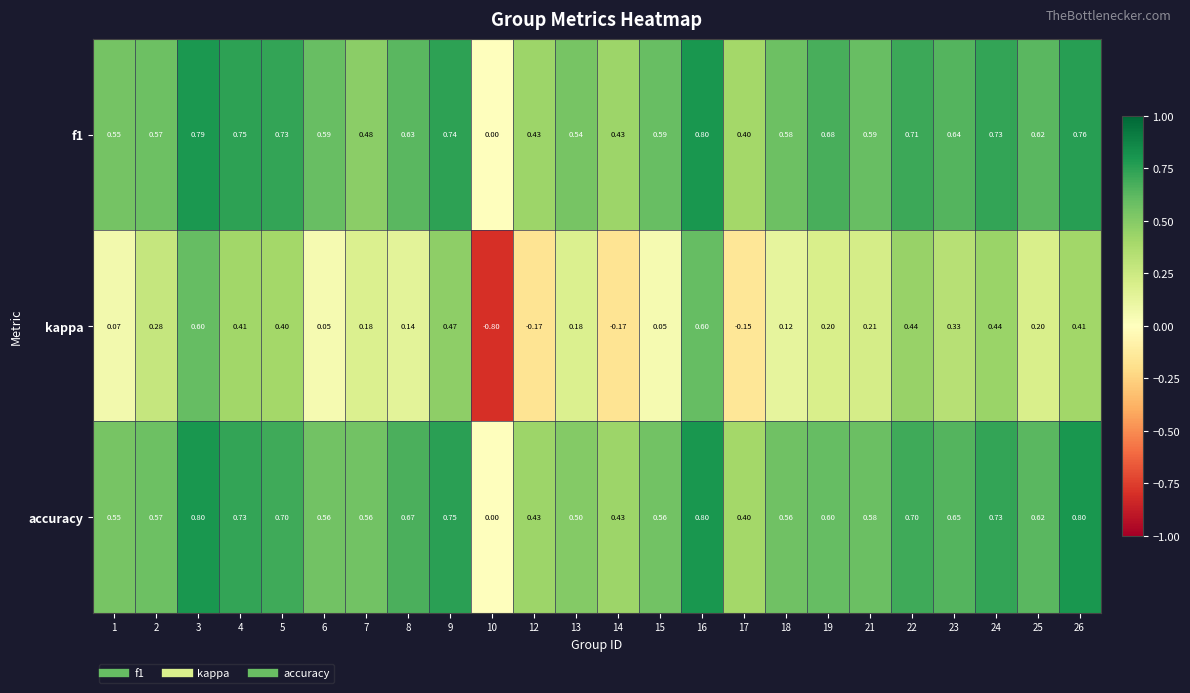

Which series has the widest spread of values?

kappa